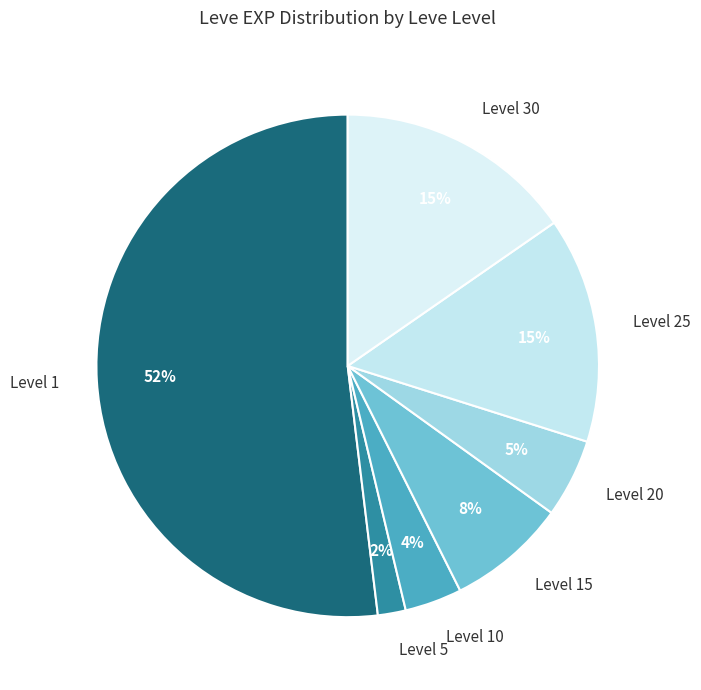

Combined, do Level 10 and Level 20 account for over 50%?

No